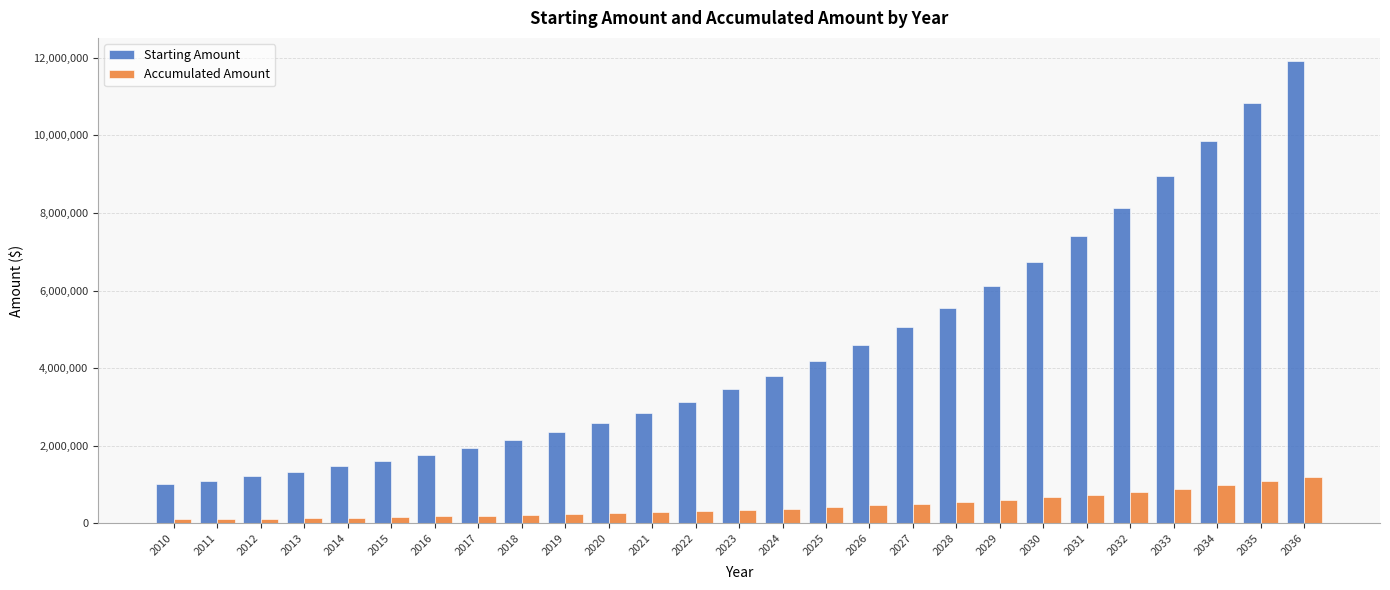

How many data points does each series have?

27